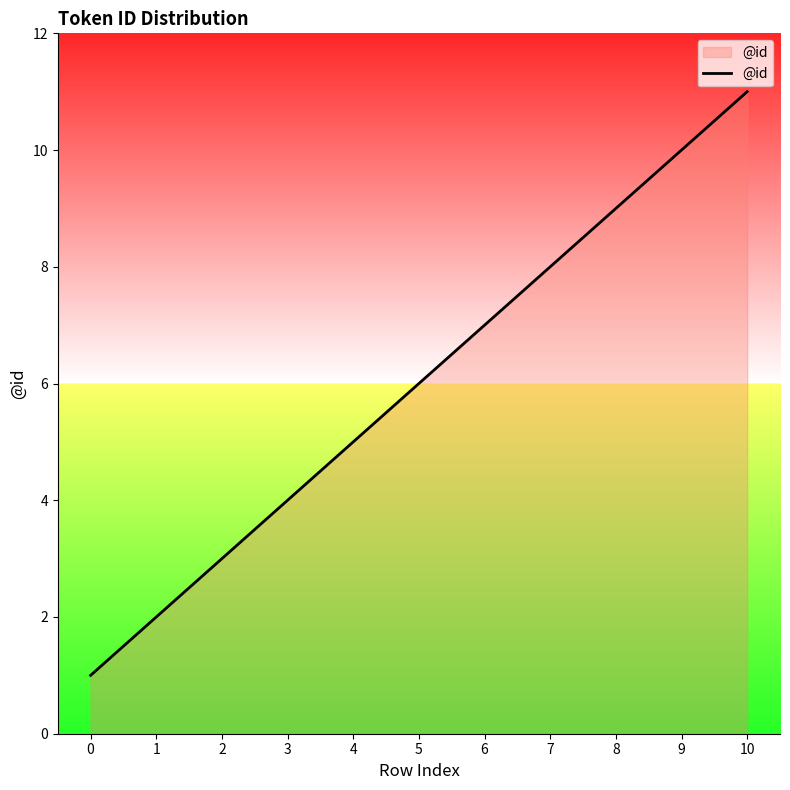

What is the difference between the maximum and second lowest values?

9